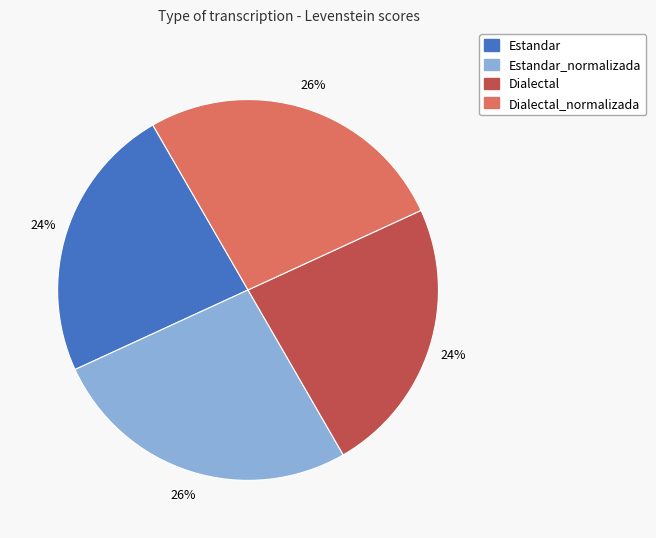

Is there a majority slice in this chart?

No